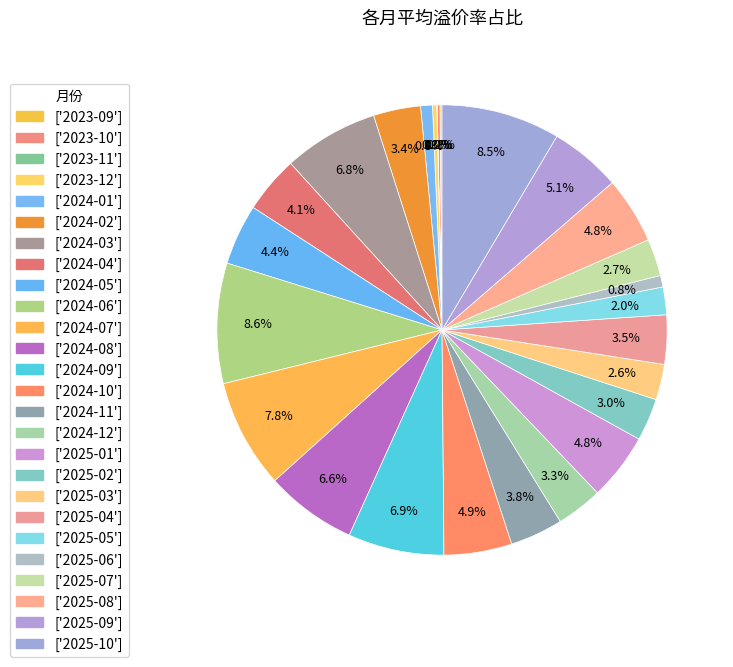

Which slice is the smallest?

2023-11